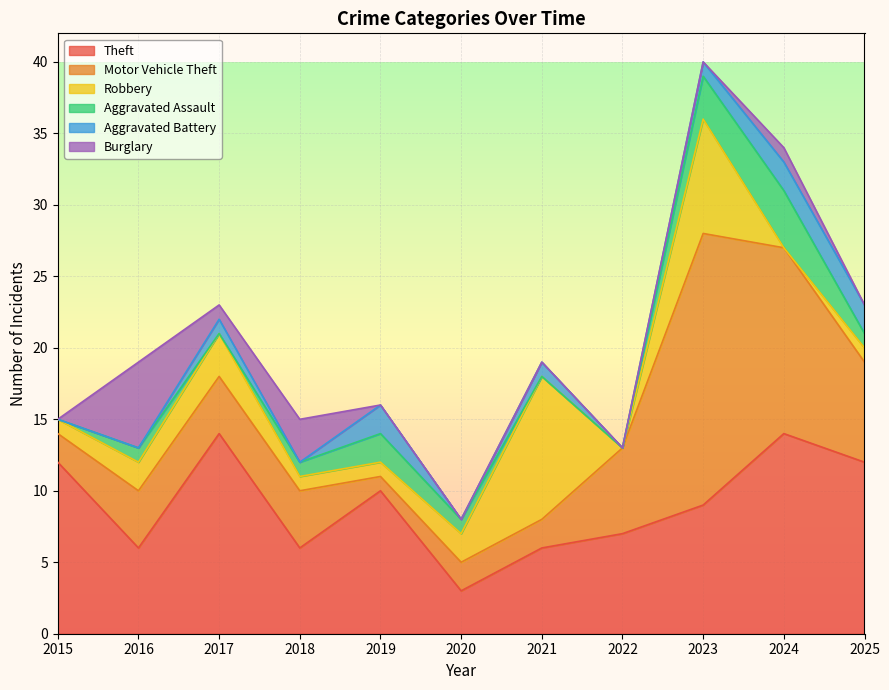

What is the difference between the maximum and minimum values in the Burglary series?

6